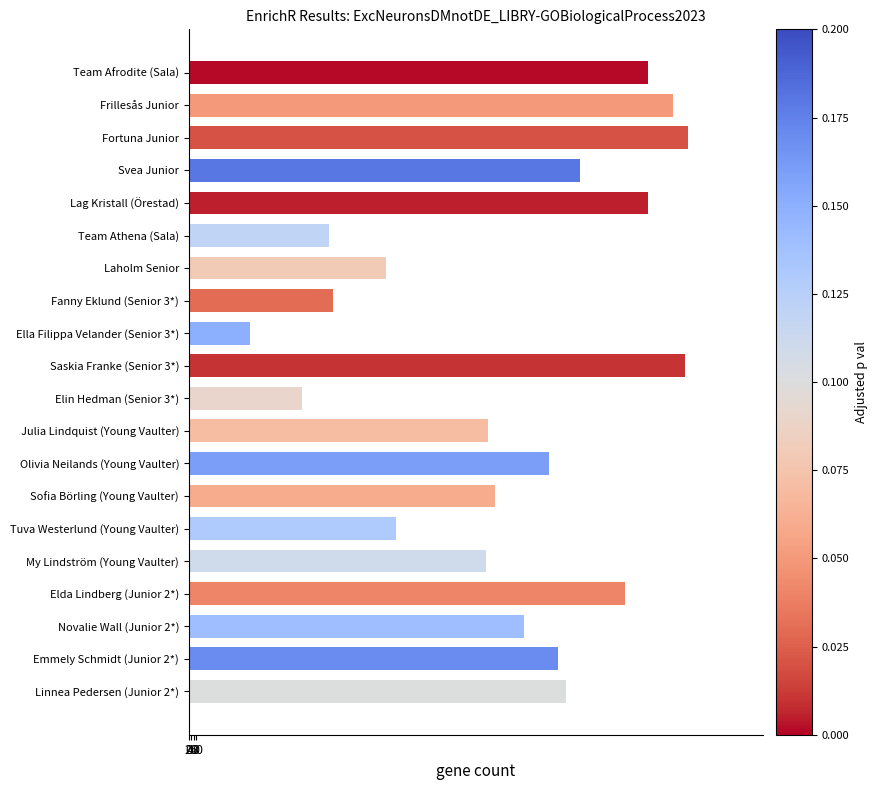

What is the sum of all values?

574.6